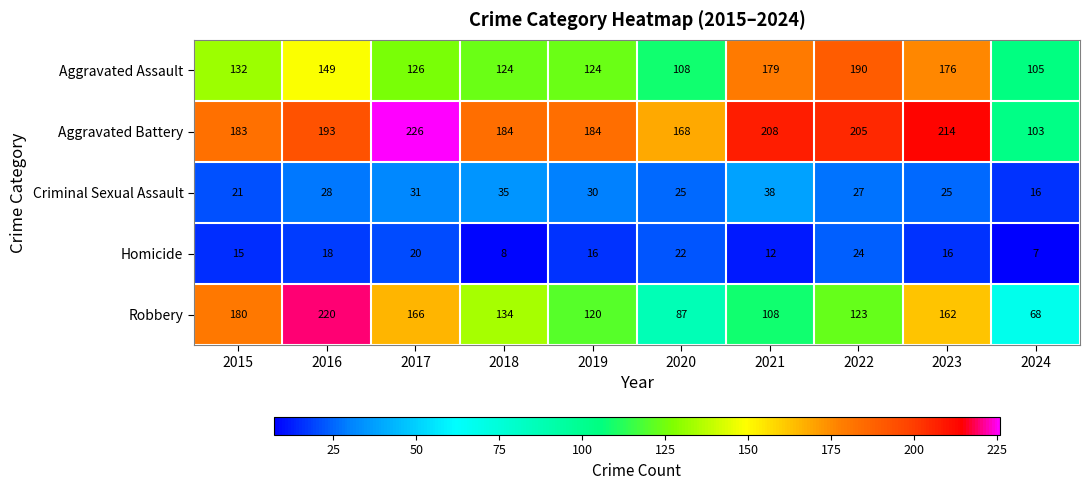

At 2018, list the series in order from smallest to largest.

Homicide, Criminal Sexual Assault, Aggravated Assault, Robbery, Aggravated Battery